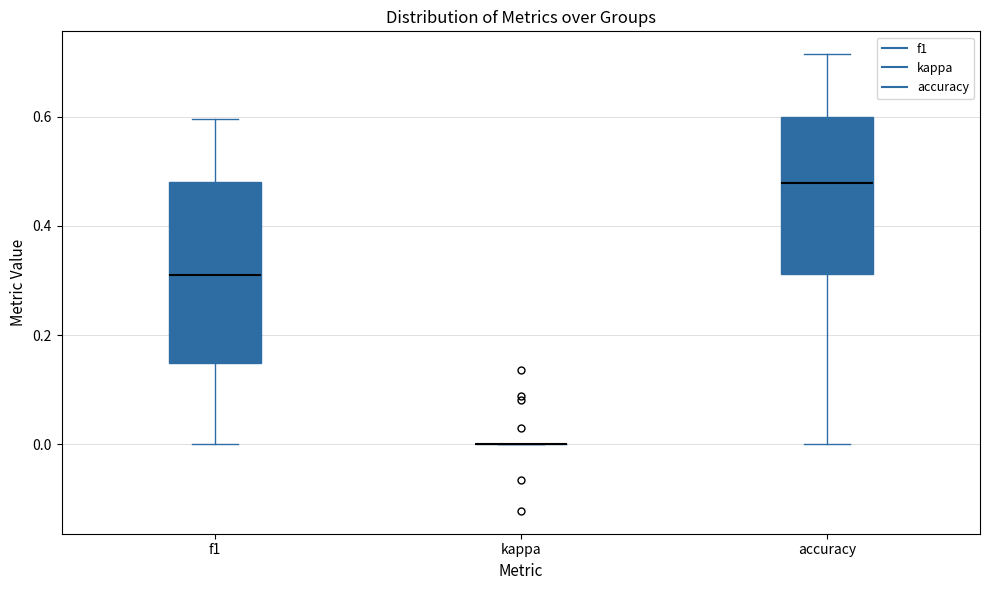

Reading left to right, transcribe this box plot: for each box, give where its median line is, the range the box spans, and where its two whiskers end, as read against the y-axis. The values are not printed on the chart, so give them approximately, as read against the axis.

f1: median 0.30, box 0.14 to 0.48, whiskers 0.00 to 0.60
kappa: box collapsed to a line at 0.00, whiskers 0.00 to 0.00
accuracy: median 0.48, box 0.32 to 0.60, whiskers 0.00 to 0.72